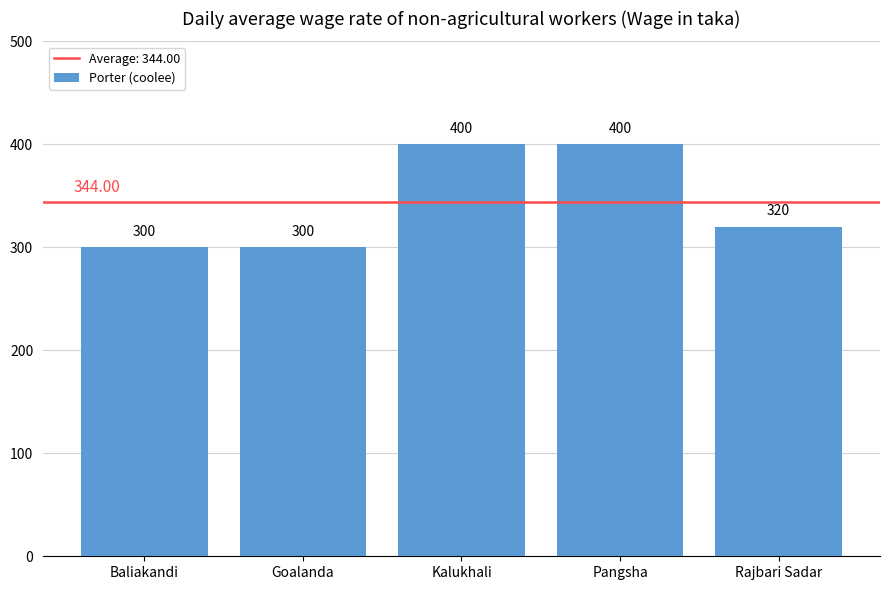

Between Pangsha and Baliakandi, which is larger?

Pangsha